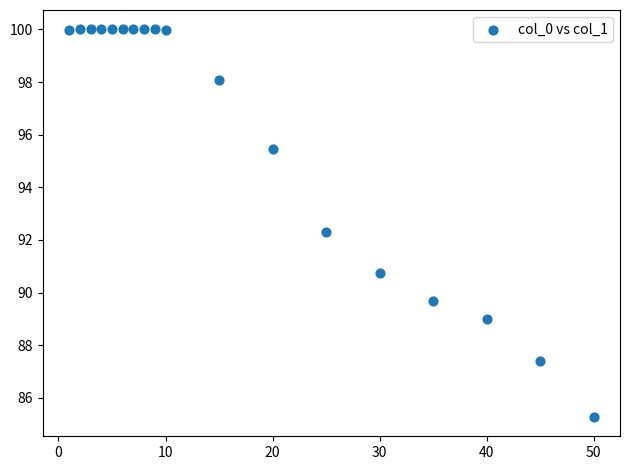

What is the range of X values (max minus min)?

49.0